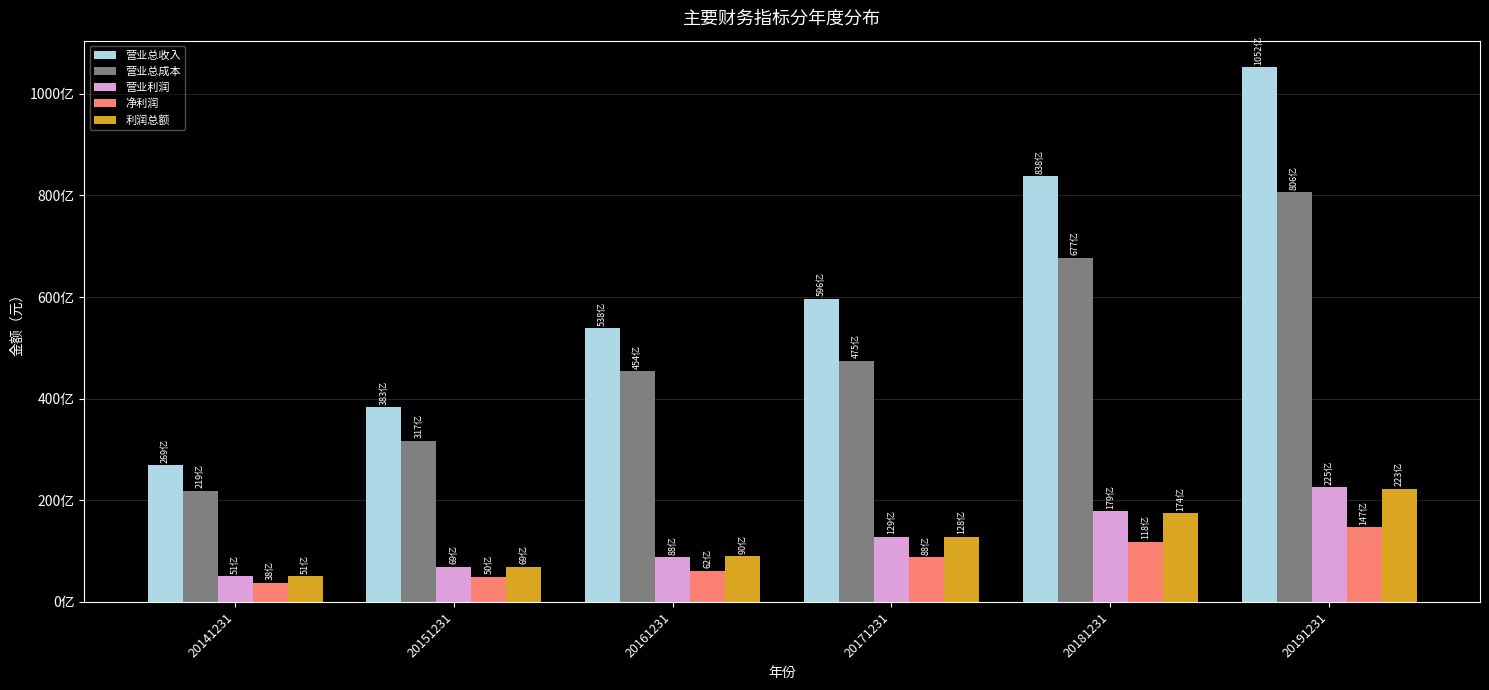

Reading left to right, what are all the values shown in this chart?

营业总收入: 20141231=26885548491.5	20151231=38334689695.1	20161231=53820587475.9	20171231=59635420323.2	20181231=83798590154.7	20191231=105209536217.2
营业总成本: 20141231=21911972962.8	20151231=31735435184.2	20161231=45417282561.6	20171231=47498314037.2	20181231=67707517332.7	20191231=80603565015.1
营业利润: 20141231=5063733413.8	20151231=6903043149.9	20161231=8818274975.4	20171231=12877798185.2	20181231=17871104626.9	20191231=22546196287.2
净利润: 20141231=3801406142.5	20151231=4987091306.2	20161231=6168118275.4	20171231=8806570990.5	20181231=11802746018.3	20191231=14684950797.9
利润总额: 20141231=5059638599.2	20151231=6948560986.9	20161231=8975517791.4	20171231=12799080275.8	20181231=17430701820.0	20191231=22256710540.4